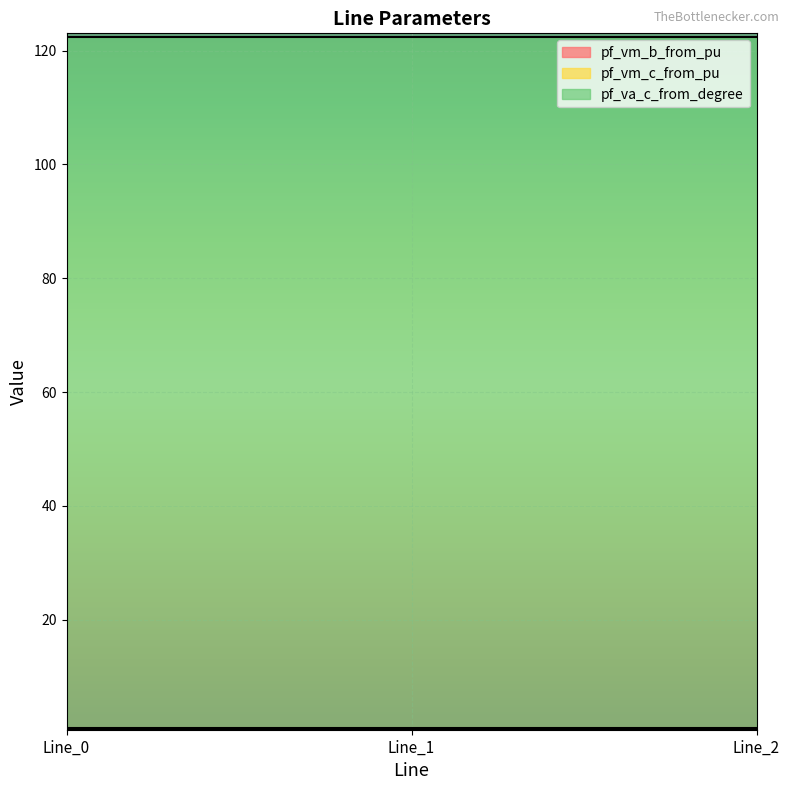

Reading right to left, list all the values displayed in this chart.

pf_vm_b_from_pu: 0.9	0.9	0.9
pf_vm_c_from_pu: 0.7	0.7	0.7
pf_va_c_from_degree: 122.4	122.4	122.4